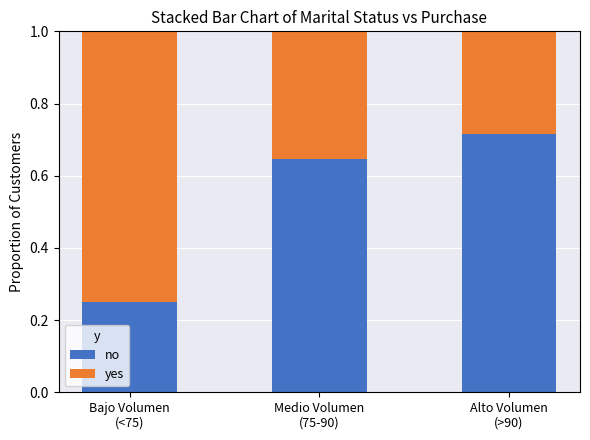

What is the average value of the no series?

0.5